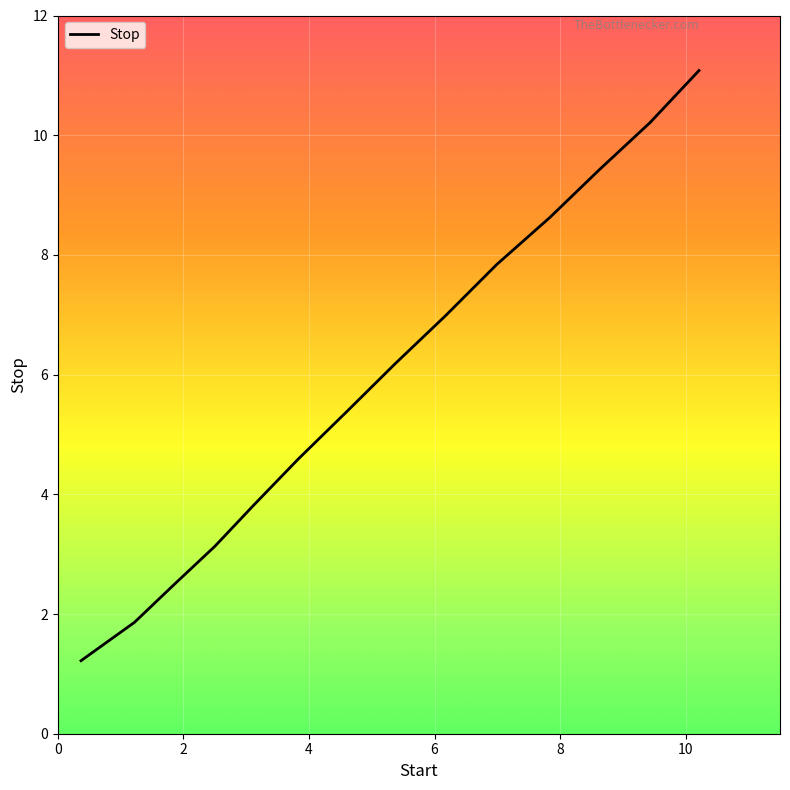

What is the minimum value shown in the chart?

1.2